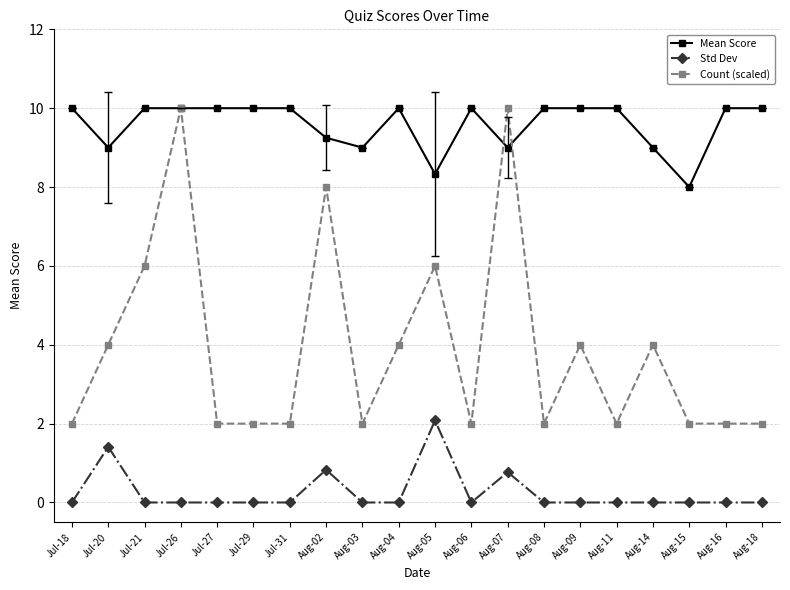

Where is the first local maximum for Count (scaled)?

Jul-26